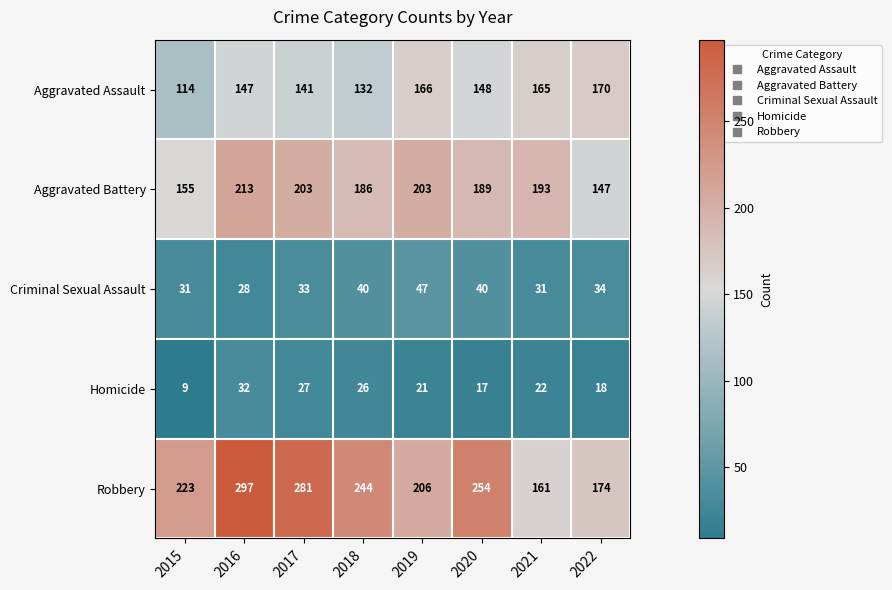

List the labels in order of Robbery value, largest first.

2016, 2017, 2020, 2018, 2015, 2019, 2022, 2021